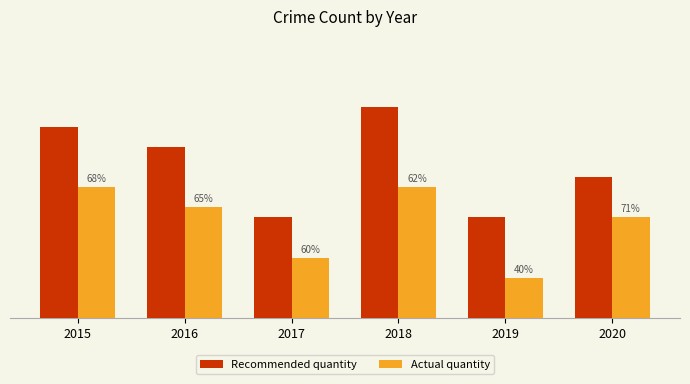

What are all the series names shown in the legend?

Recommended quantity, Actual quantity